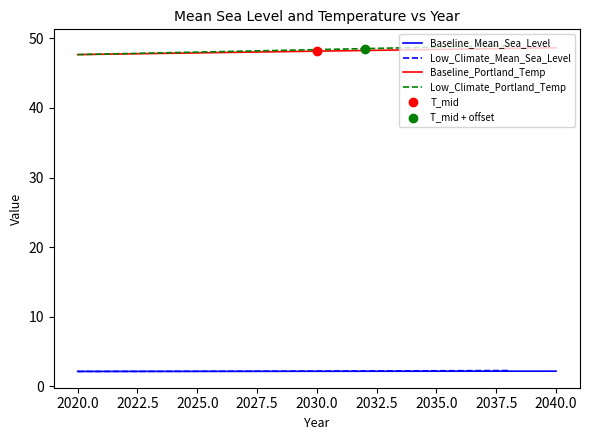

What is the maximum value for Baseline_Portland_Temp?

48.6